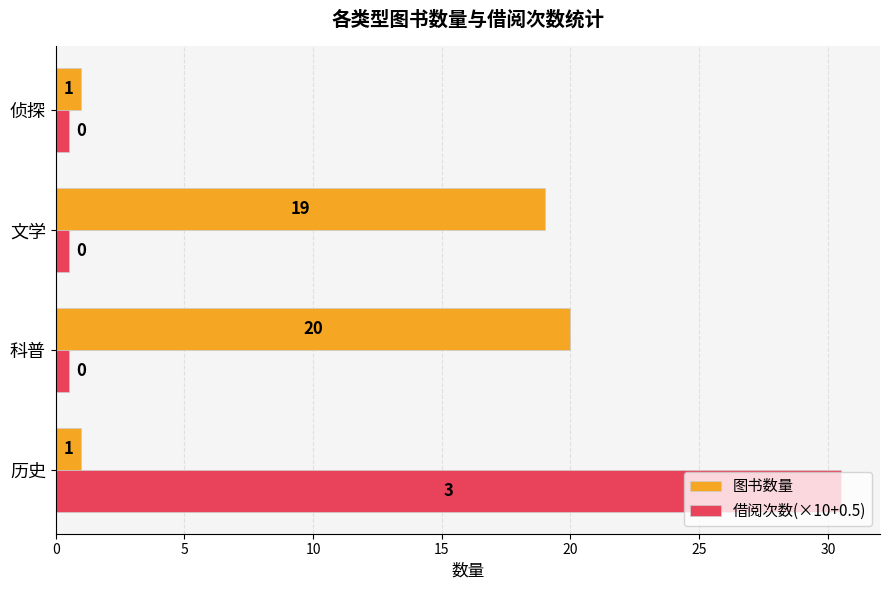

What are all the series names shown in the legend?

图书数量, 借阅次数(×10+0.5)